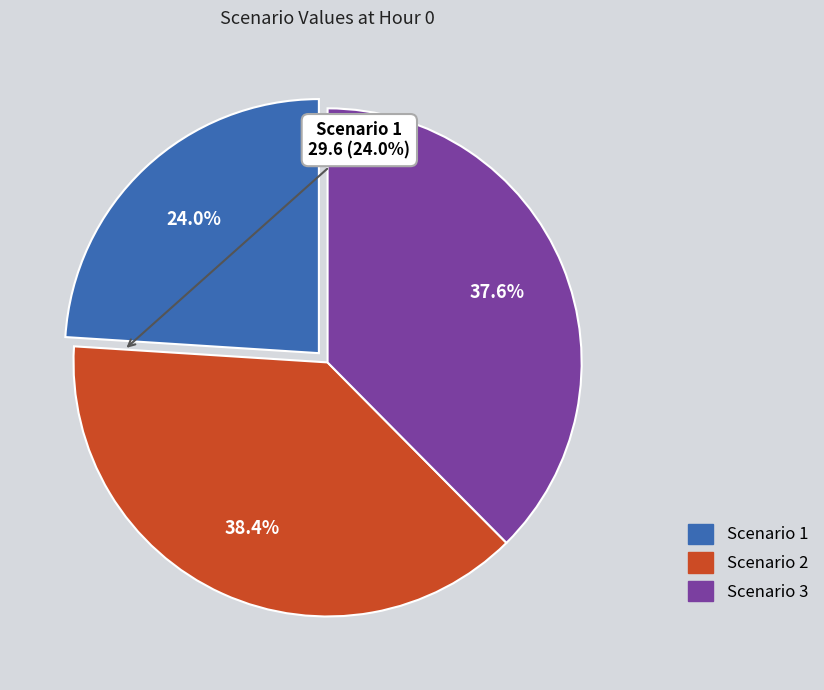

To the nearest percent, what is the average slice percentage?

33%